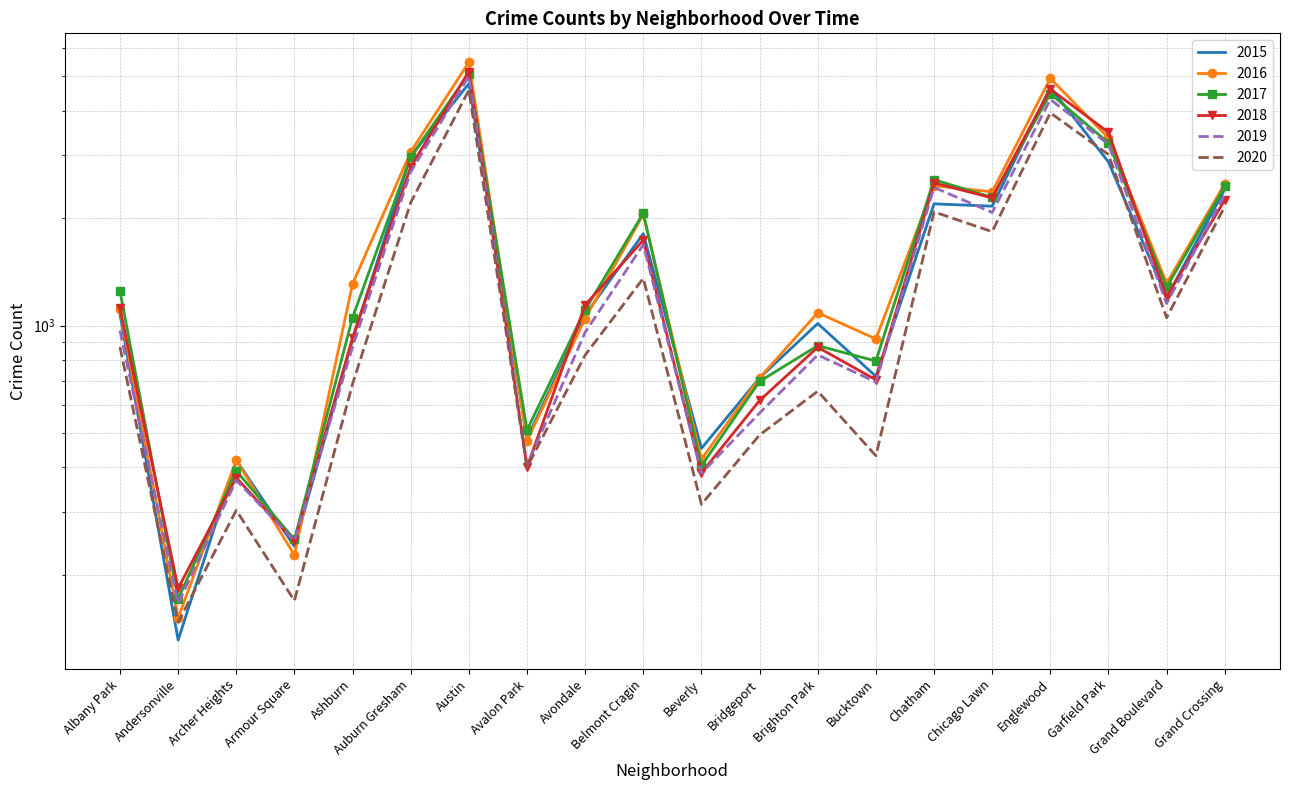

What is the average value of the 2020 series?

1377